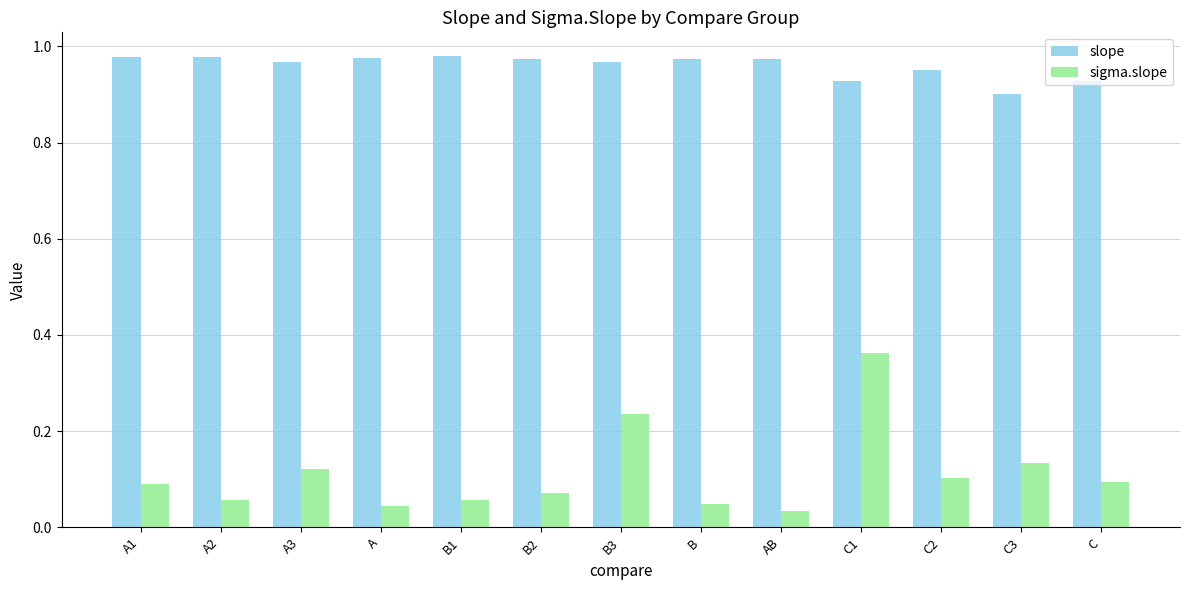

List the series in order of their overall mean, lowest first.

sigma.slope, slope